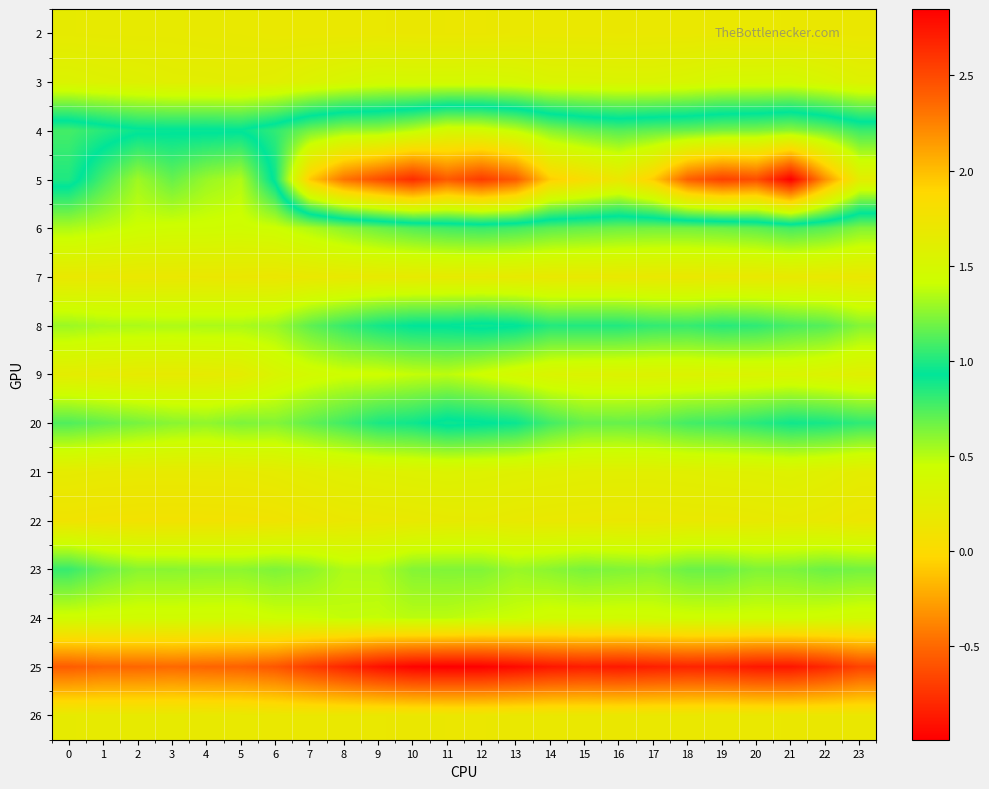

What is the spread (max minus min) of values at 6?

1.6